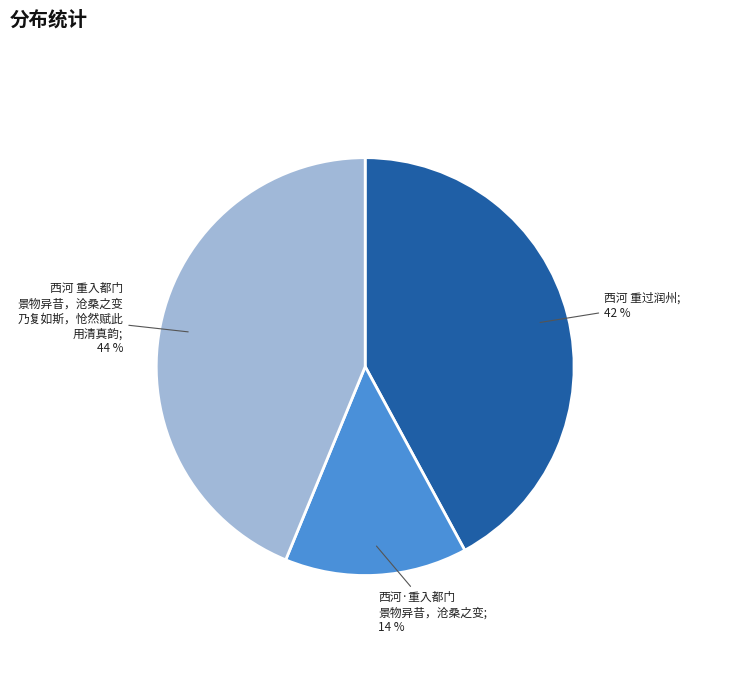

Is there any slice that represents more than half of the pie?

No